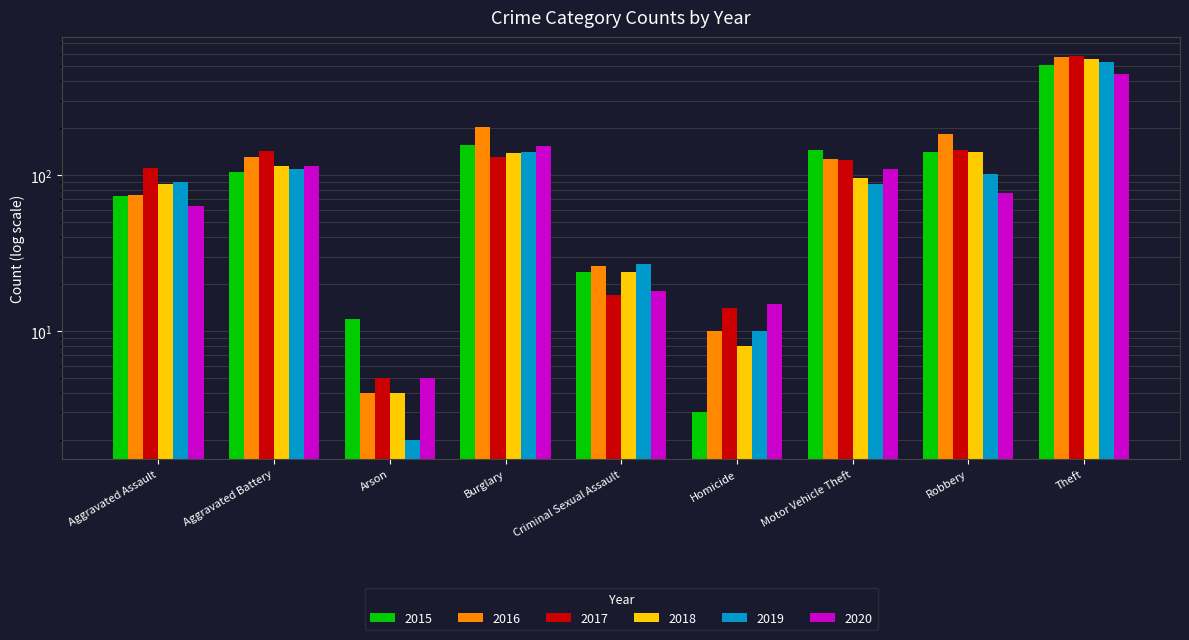

The value of 2015 at Arson is 12. True or false?

True